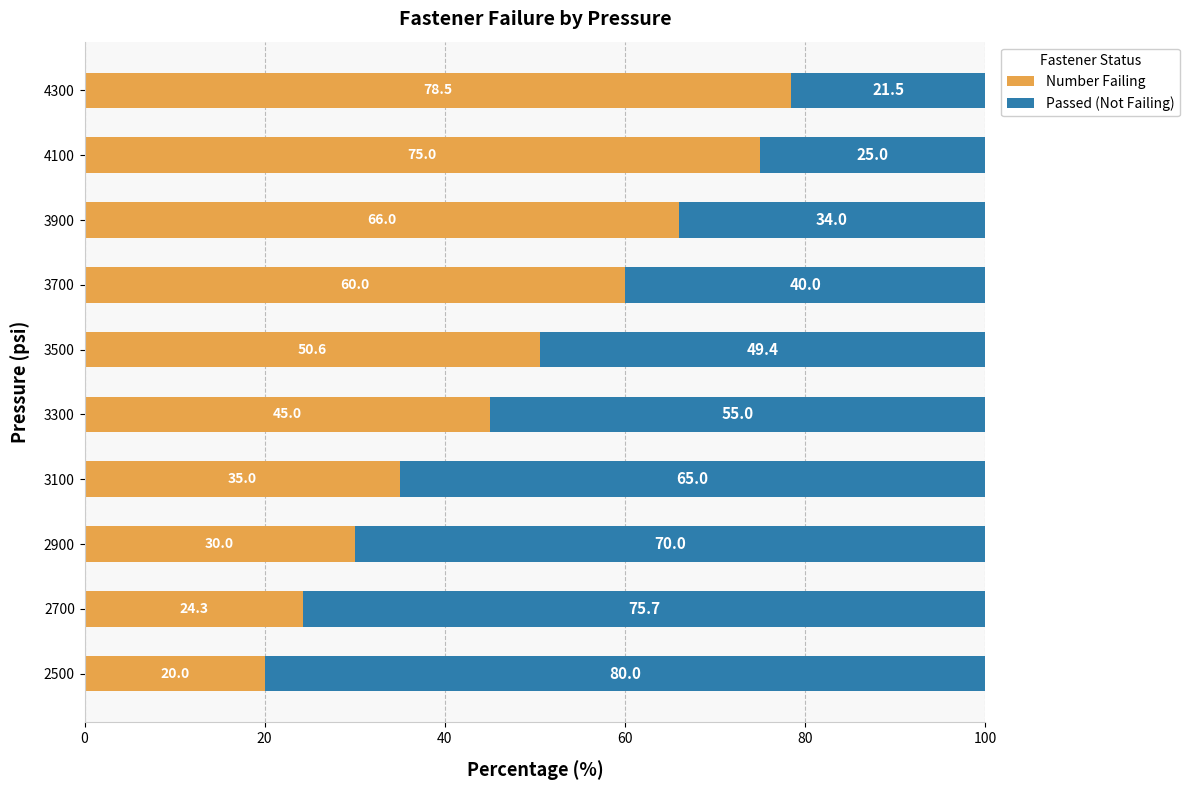

What is the lowest value of the Number Failing series?

20.0